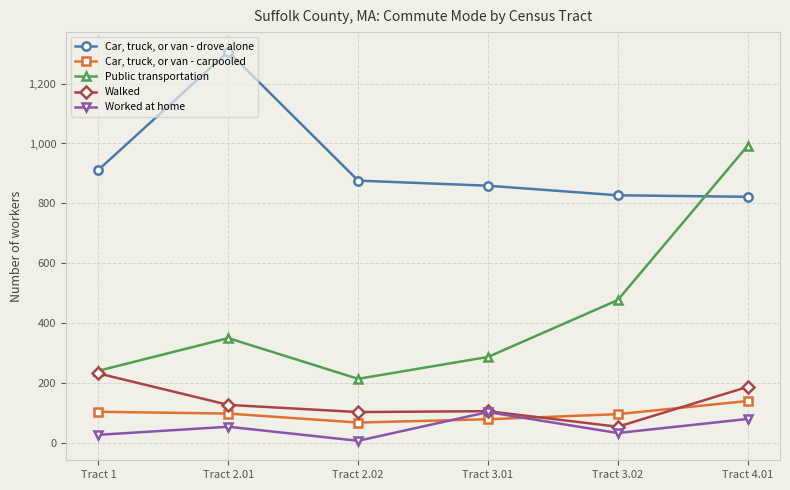

What is the smallest value displayed?

7